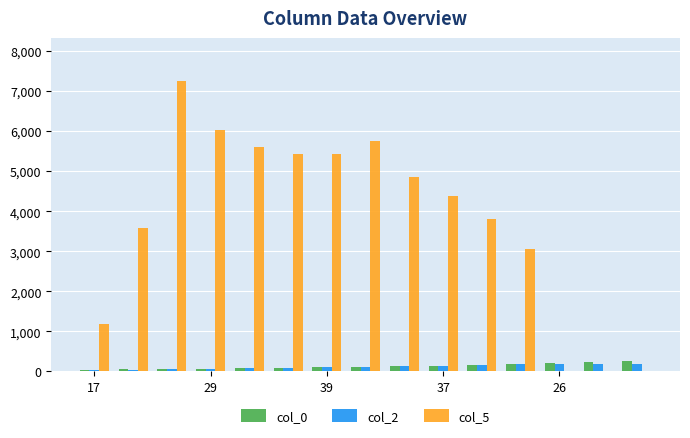

What is the sum of all col_2 values?

1776.0